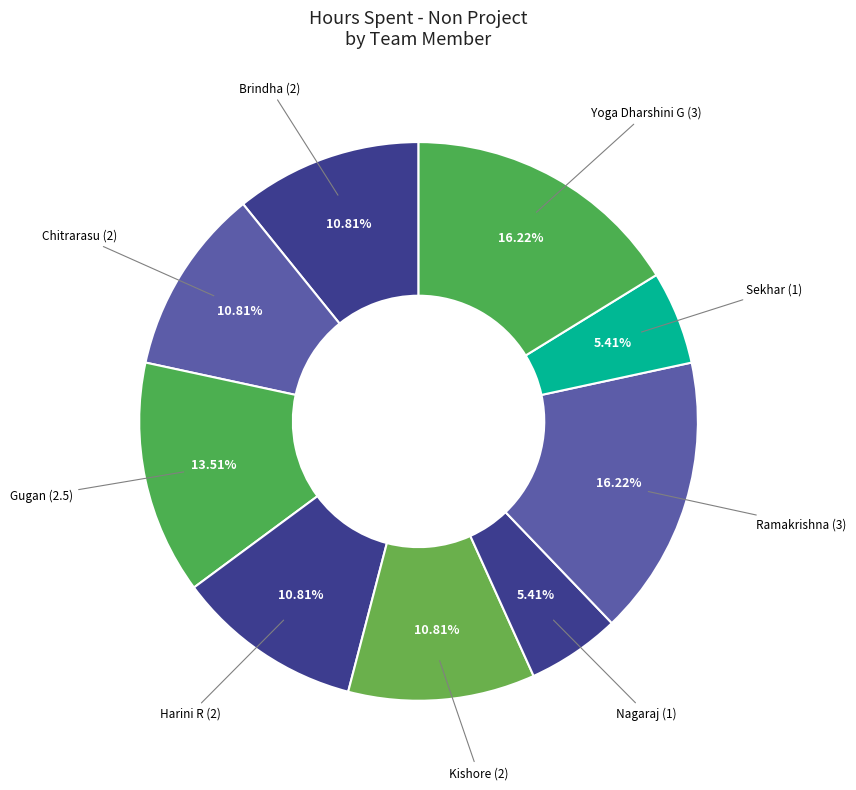

What is the ratio of the value at Nagaraj to the value at Gugan?

0.4